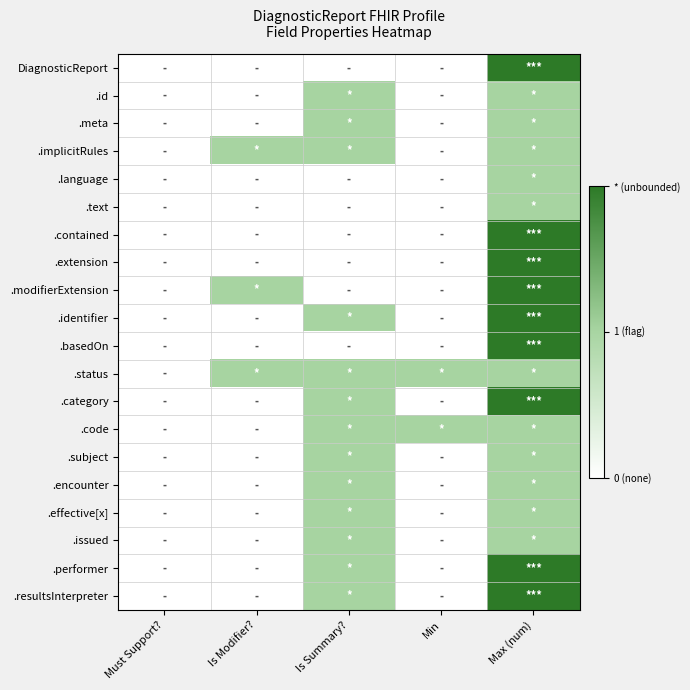

Which label corresponds to the smallest value in the chart?

Must Support?